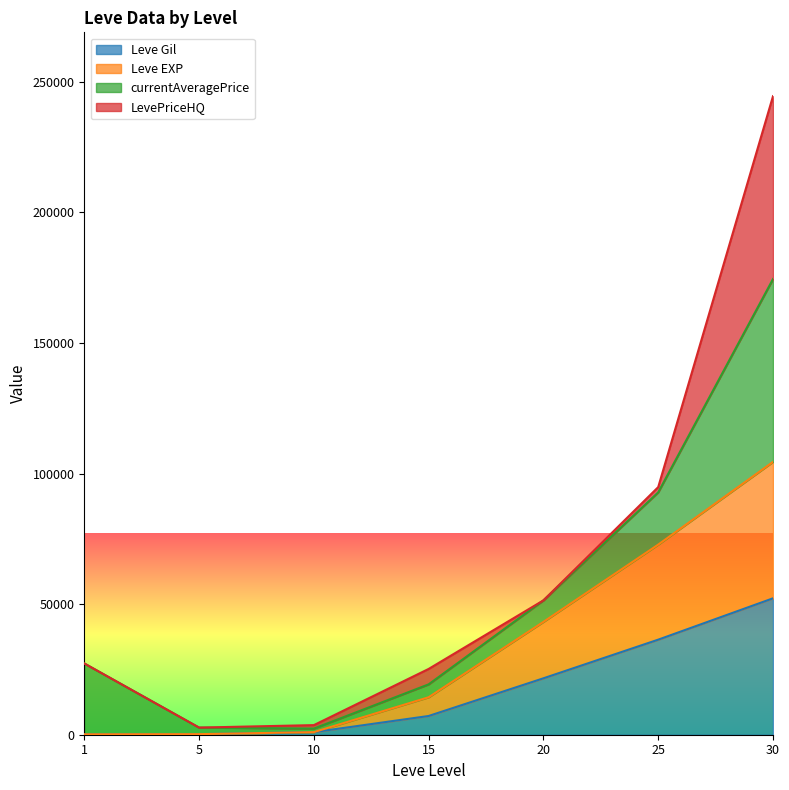

How many lines are shown in the chart?

4